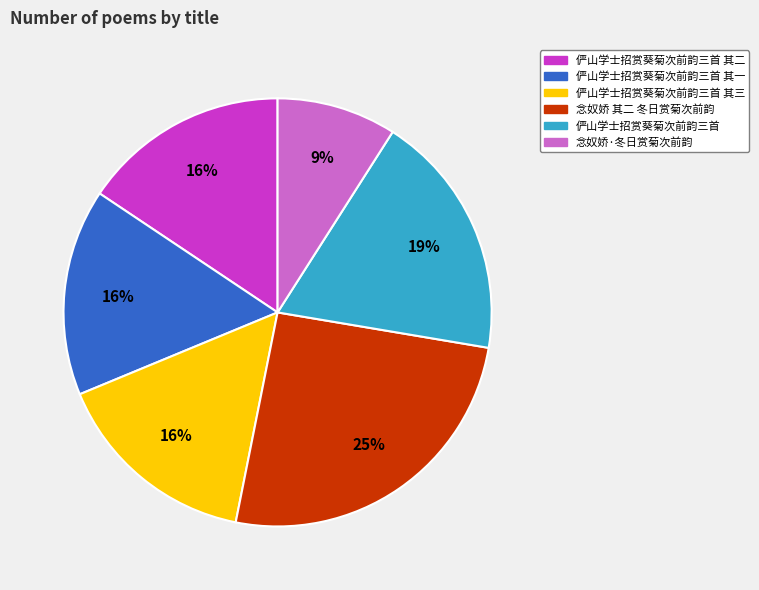

What percentage is the 念奴娇 其二 冬日赏菊次前韵 slice, to the nearest percent?

25%